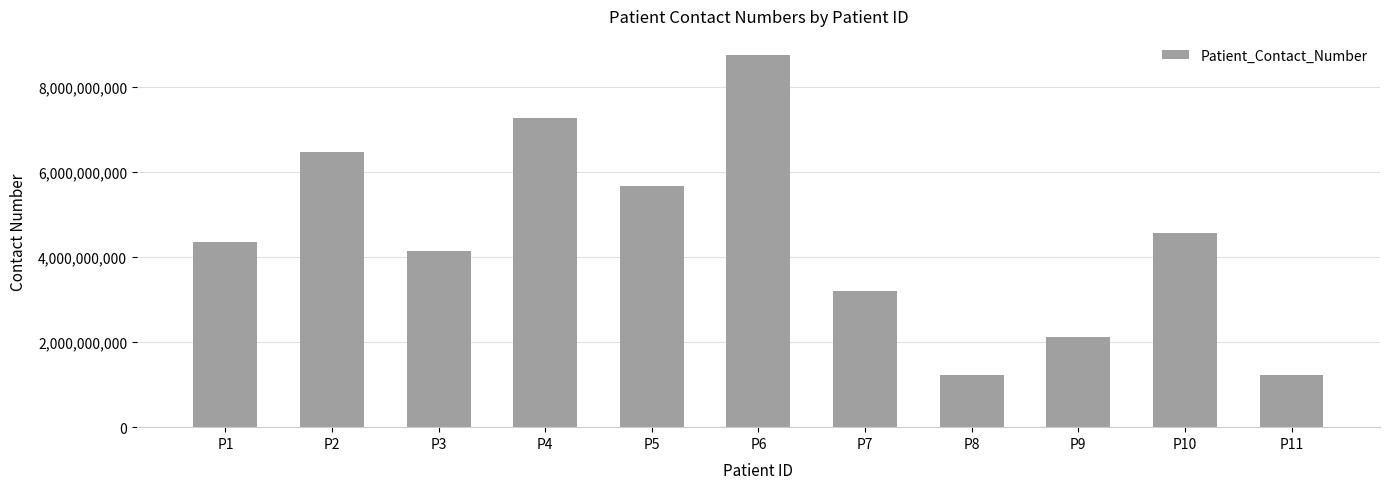

What is the minimum value shown in the chart?

1234567890